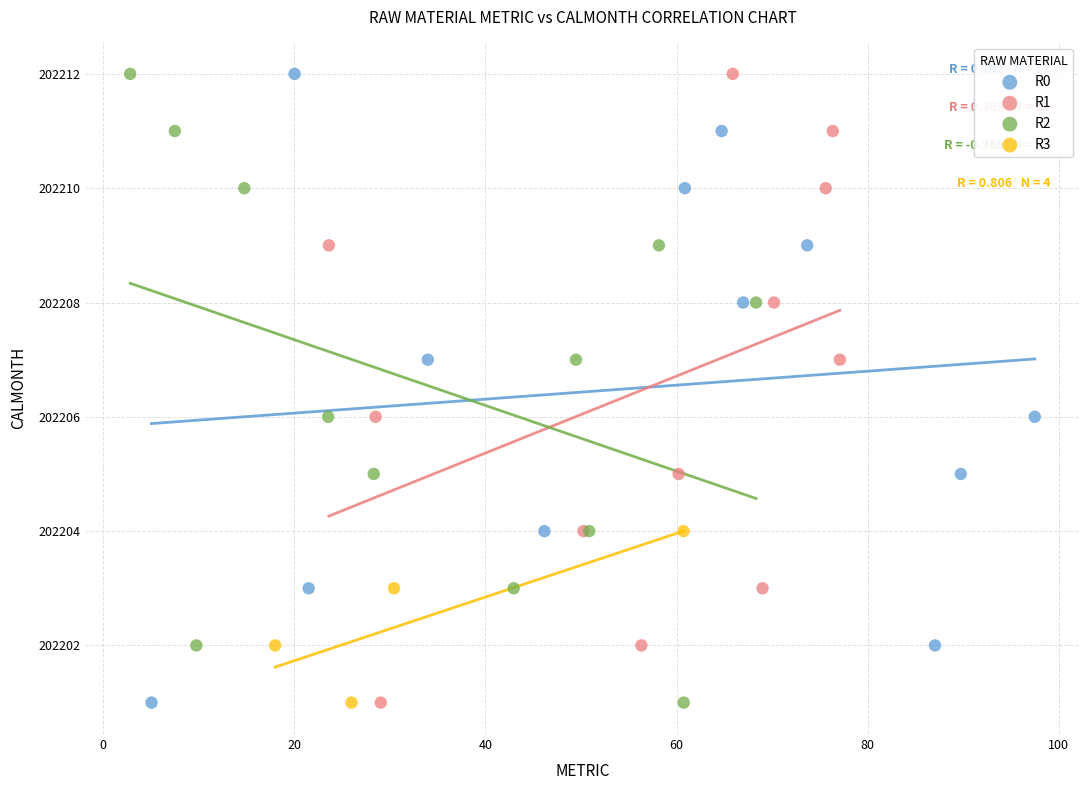

What are all the series names shown in the legend?

R0, R1, R2, R3